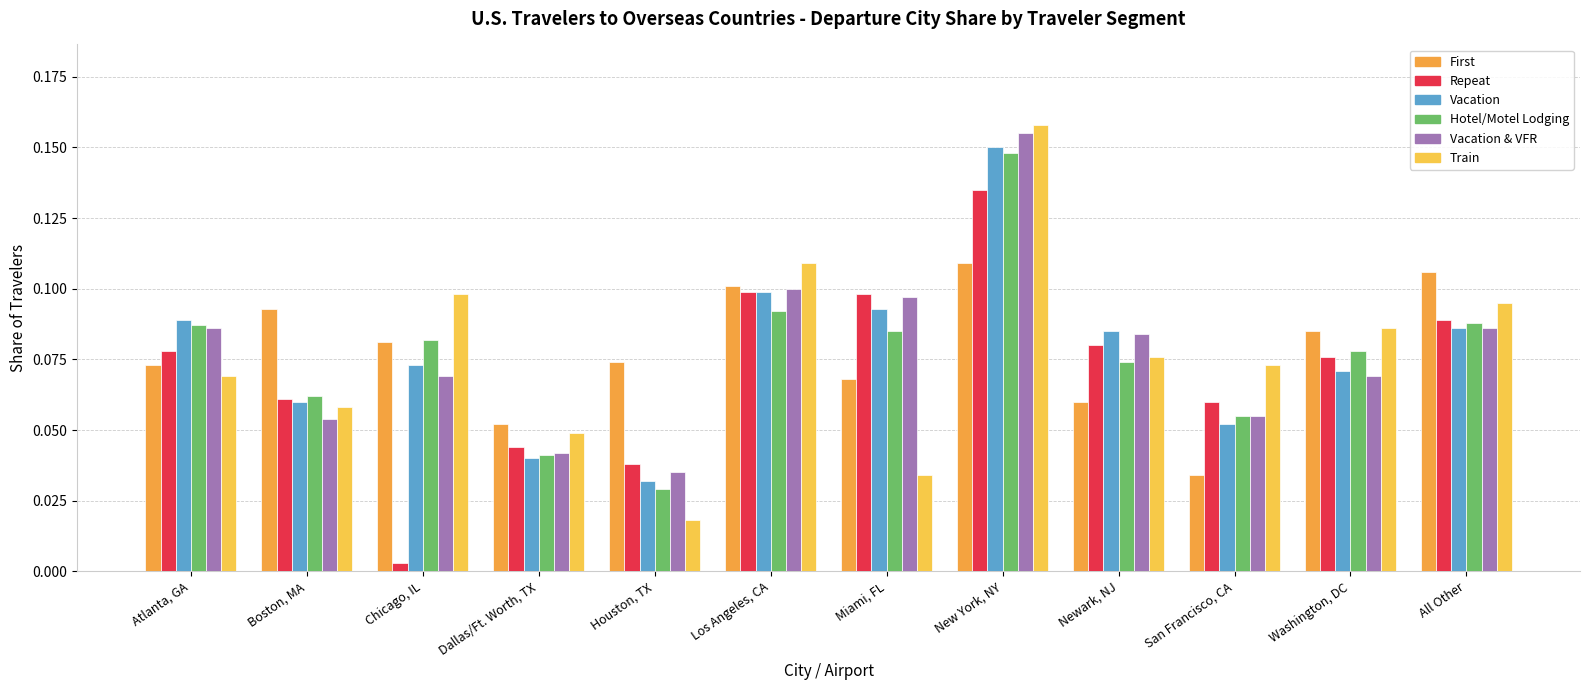

Count the number of categories in the chart.

12